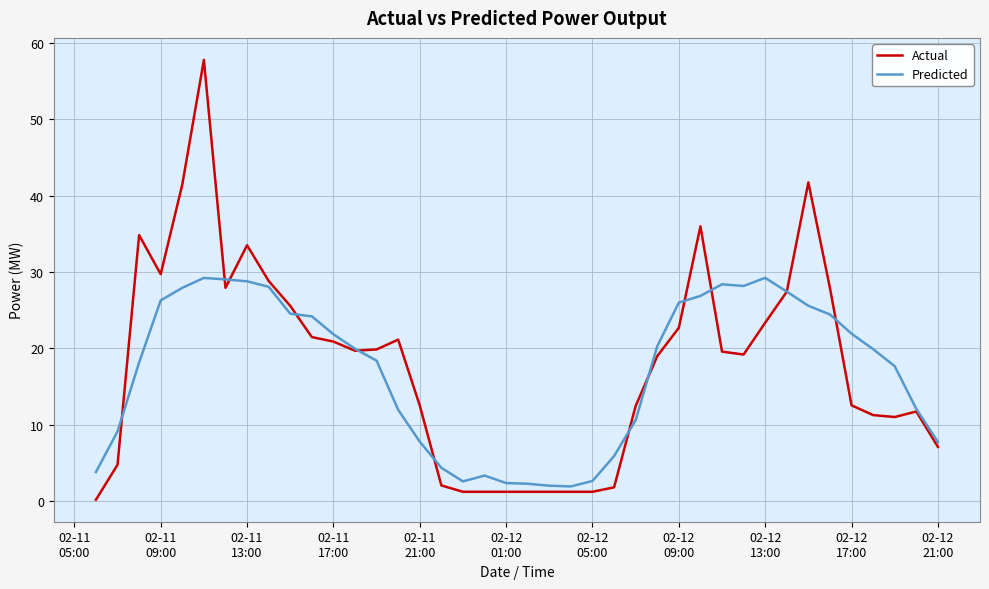

True or false: Predicted and Actual intersect in this chart.

True